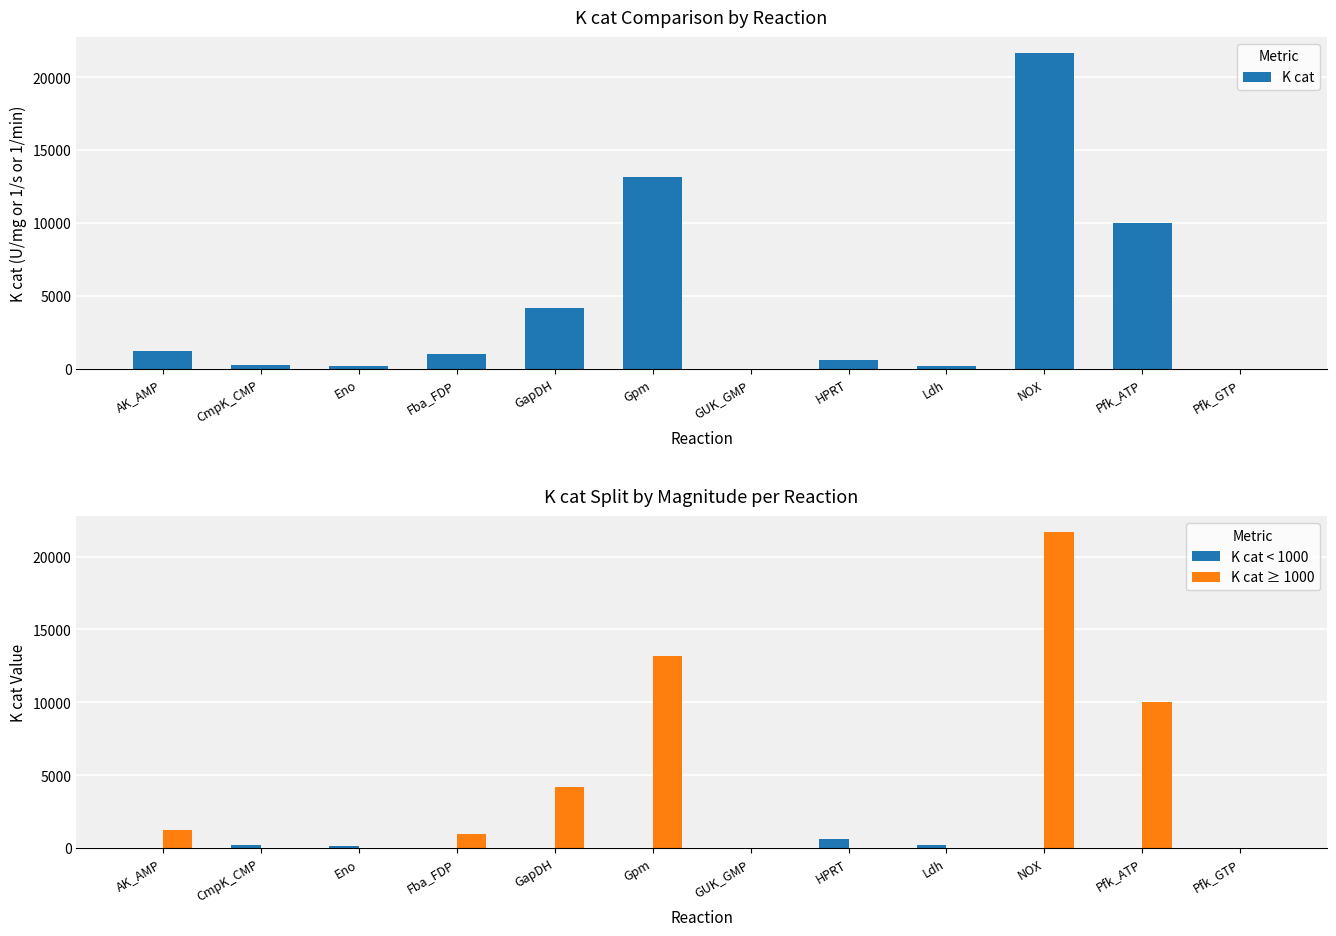

Reading left to right, transcribe all the data shown in this chart.

K cat: 1247.0	250.0	180.0	1005.6	4200.0	13200.0	0.3	628.8	220.0	21667.0	10020.0	30.6
K cat < 1000: 0.0	250.0	180.0	0.0	0.0	0.0	0.3	628.8	220.0	0.0	0.0	30.6
K cat ≥ 1000: 1247.0	0.0	0.0	1005.6	4200.0	13200.0	0.0	0.0	0.0	21667.0	10020.0	0.0